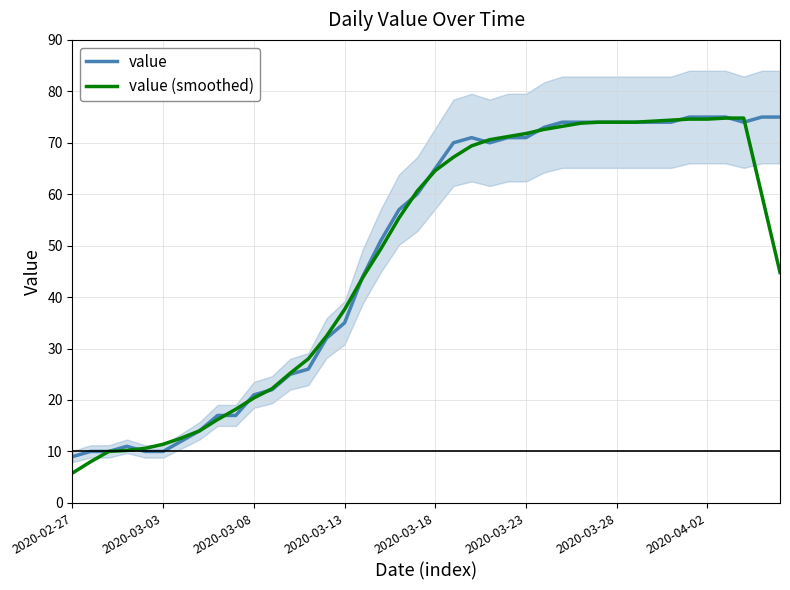

At how many categories does at least one series exceed 8?

40